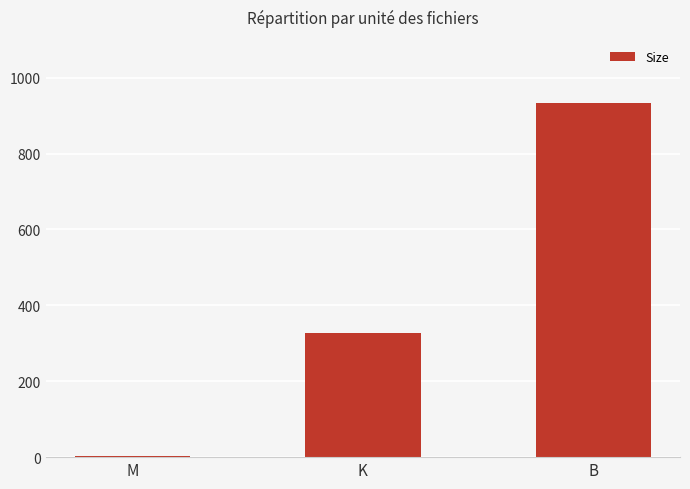

Read the value at K.

326.1